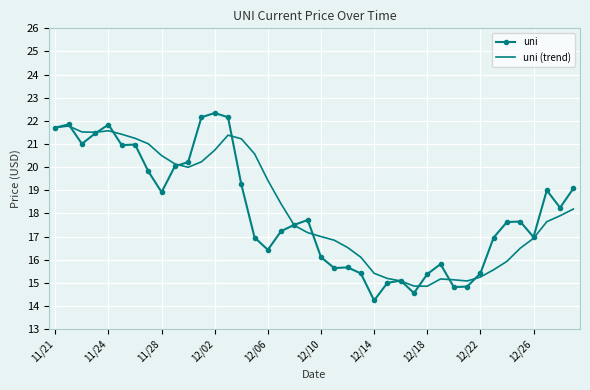

What is the maximum value for uni?

22.3